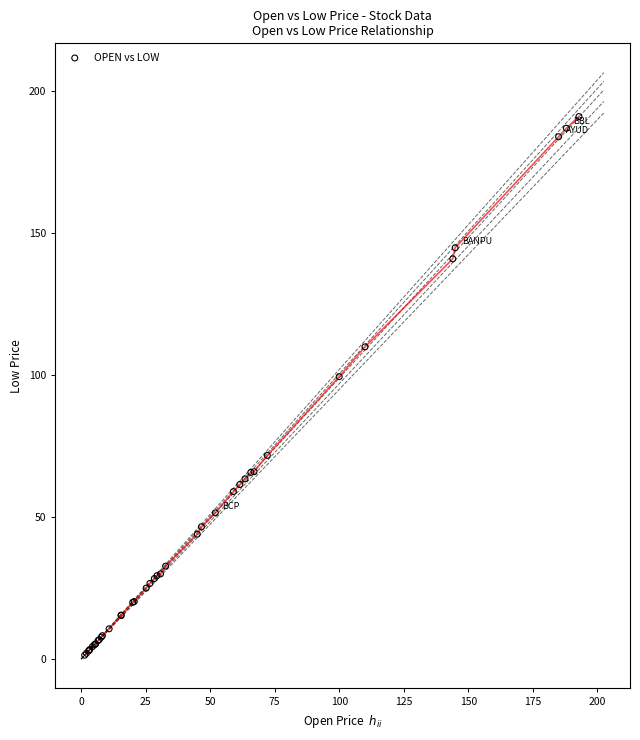

What Y value in the scatter plot is closest to 96?

99.5